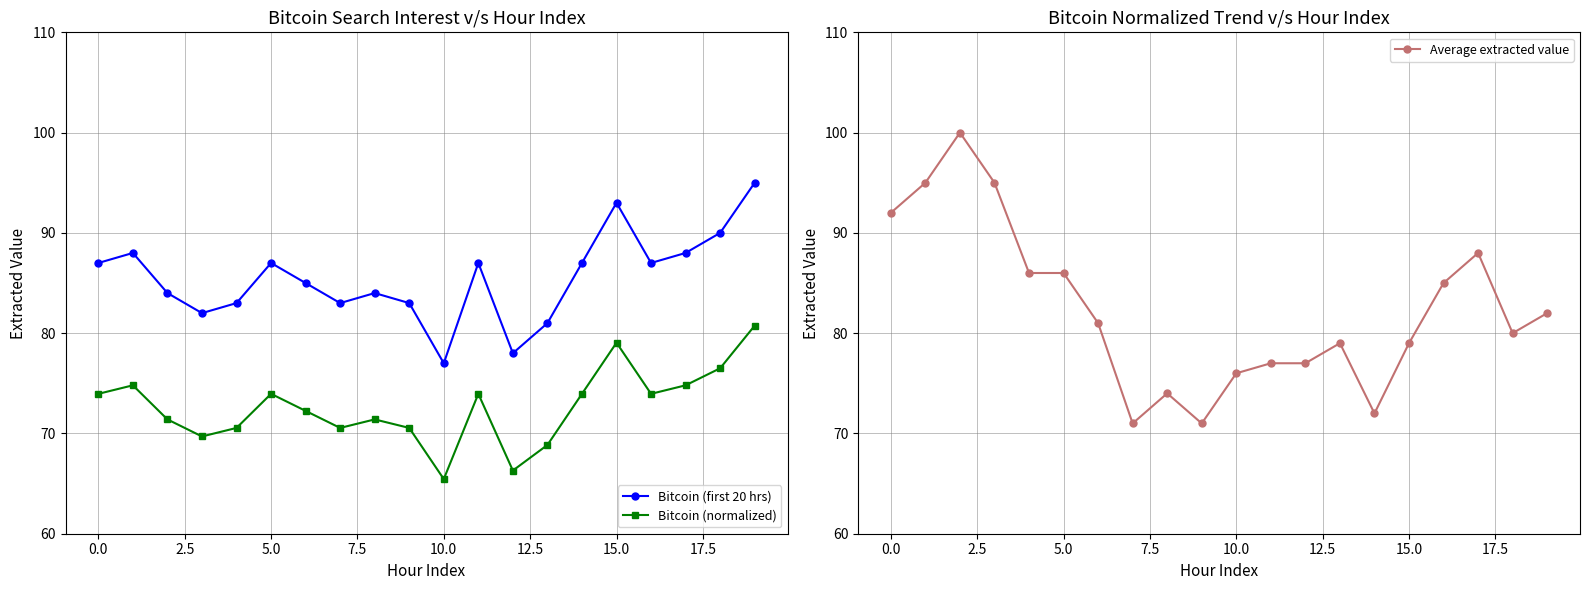

True or false: Bitcoin (normalized) has more than 0 interior local peaks.

True